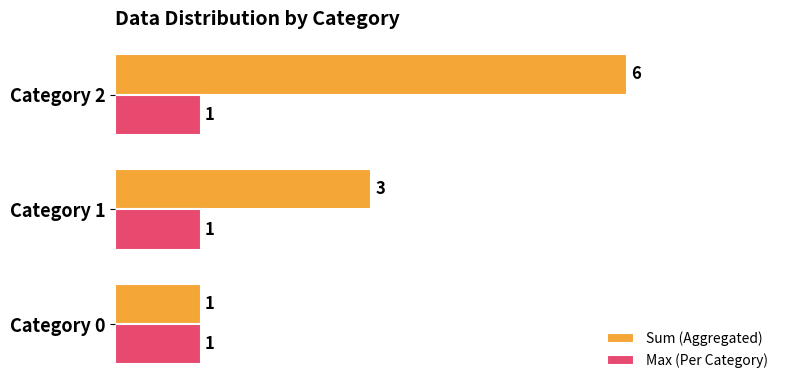

The Sum (Aggregated) series shows 1 at Category 0. True or false?

True